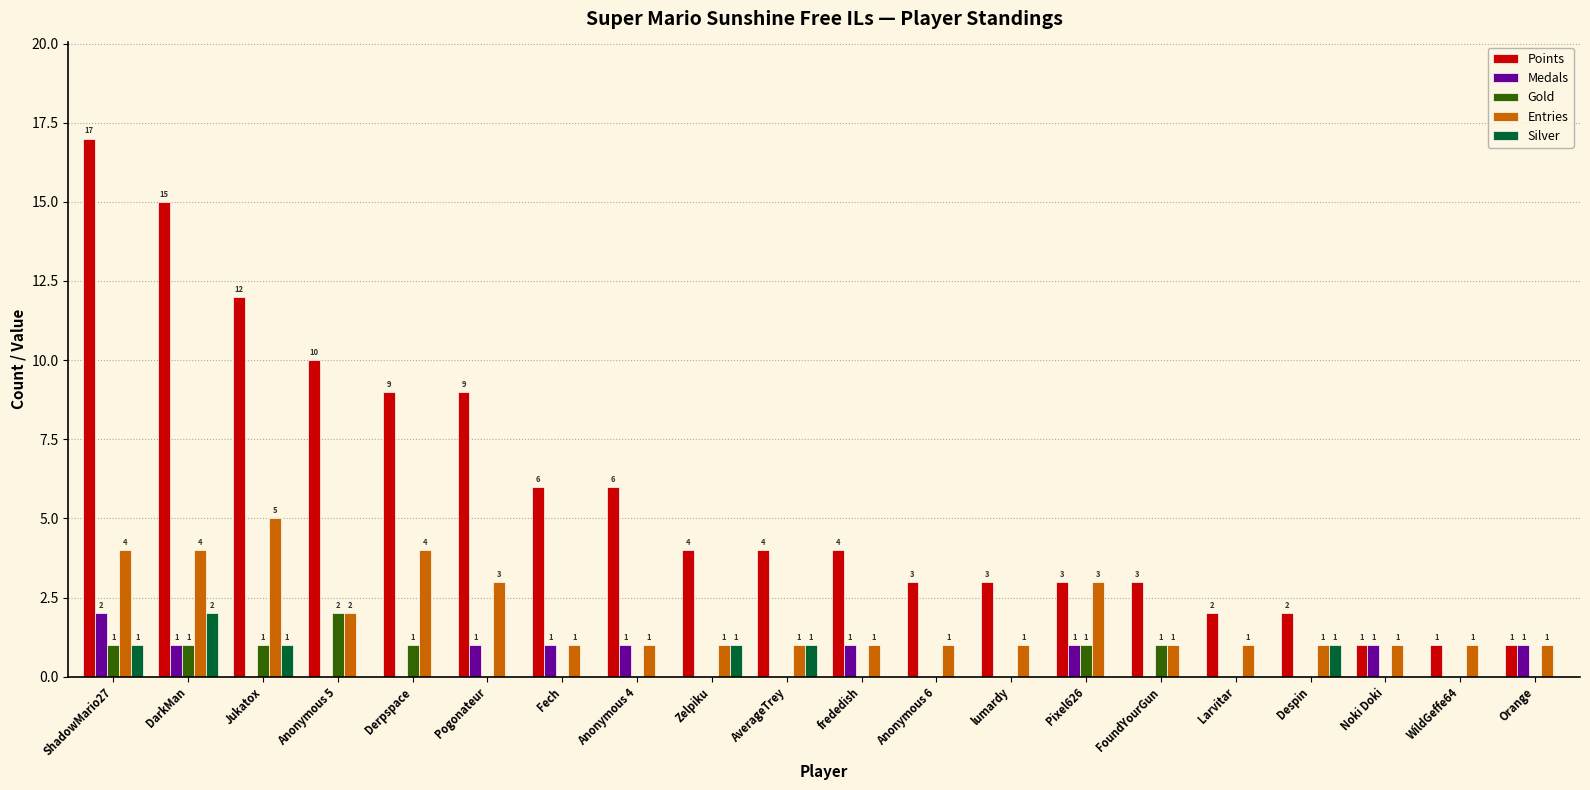

Between ShadowMario27 and lumardy, which series saw the biggest shift?

Points